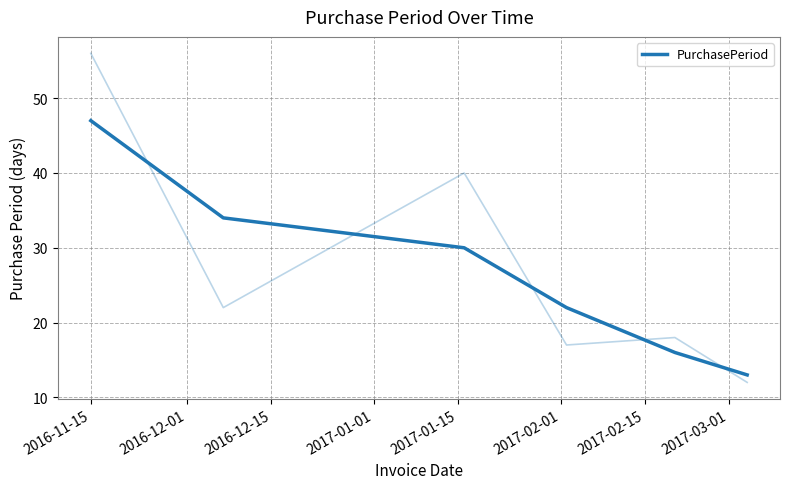

Which has a higher value, 2016-11-15 or 2017-02-01?

2016-11-15